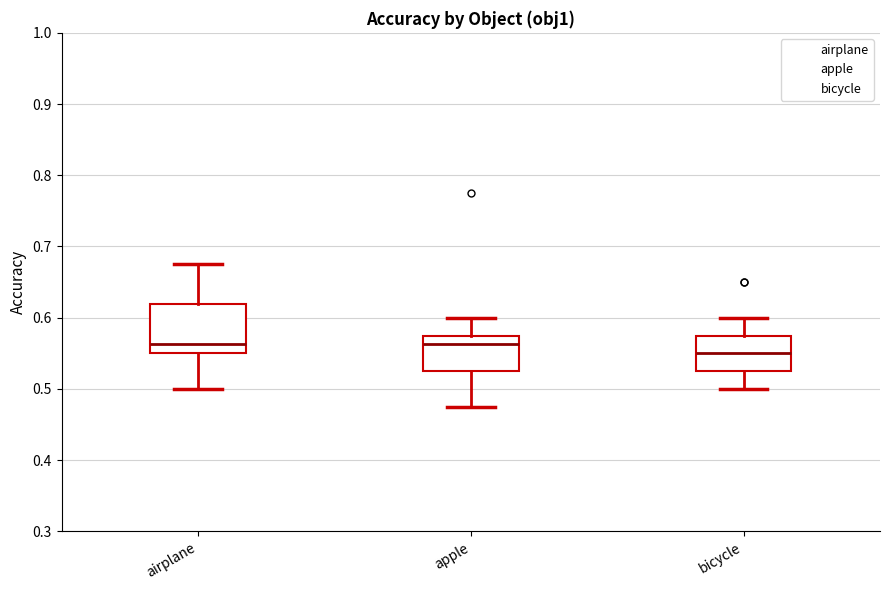

Reading left to right, transcribe this box plot: for each box, give where its median line is, the range the box spans, and where its two whiskers end, as read against the y-axis. The values are not printed on the chart, so give them approximately, as read against the axis.

airplane: median 0.56, box 0.55 to 0.62, whiskers 0.50 to 0.68
apple: median 0.56, box 0.53 to 0.58, whiskers 0.48 to 0.60
bicycle: median 0.55, box 0.53 to 0.58, whiskers 0.50 to 0.60